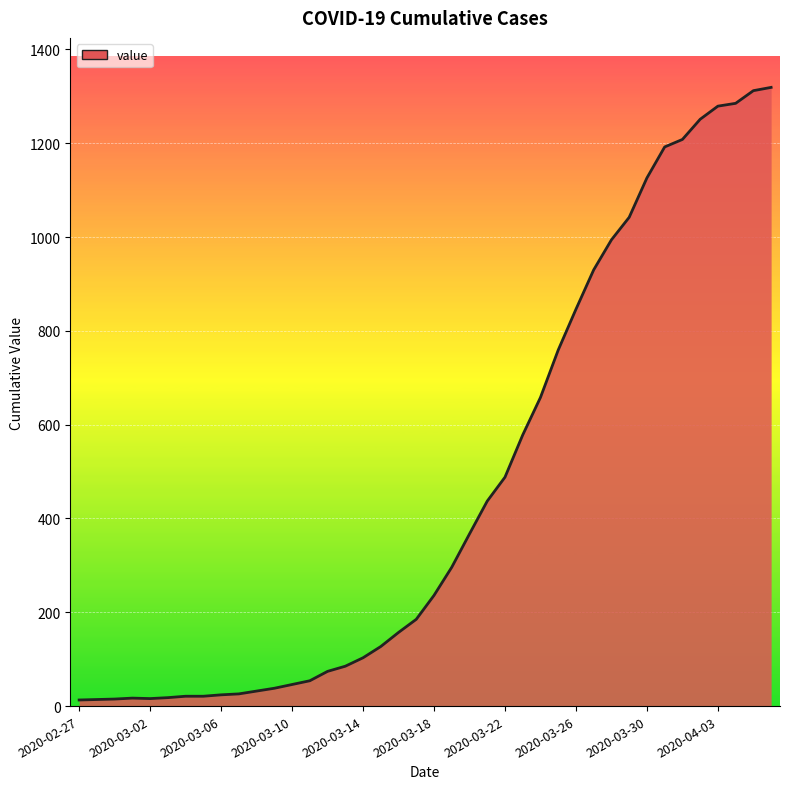

What is the greatest value displayed?

1319